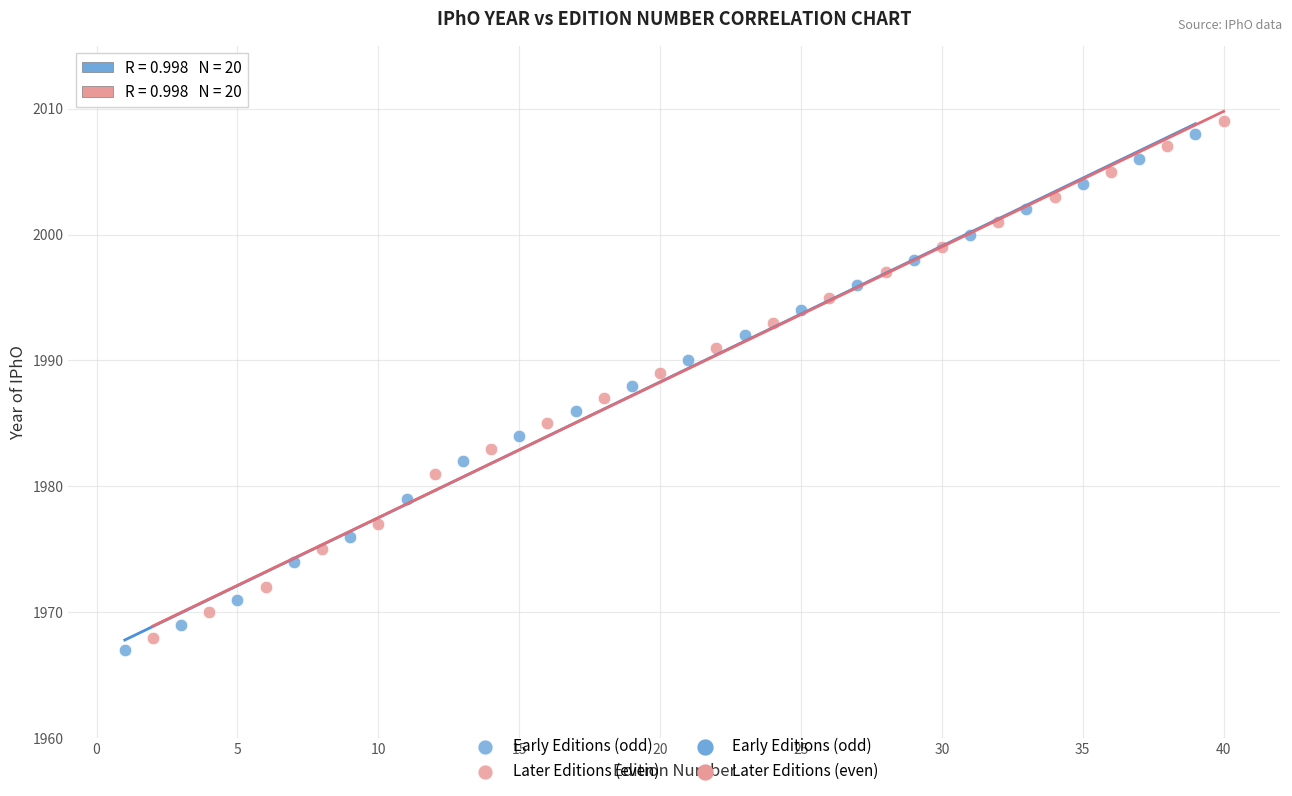

Which series contains the highest Y value?

Later Editions (even)